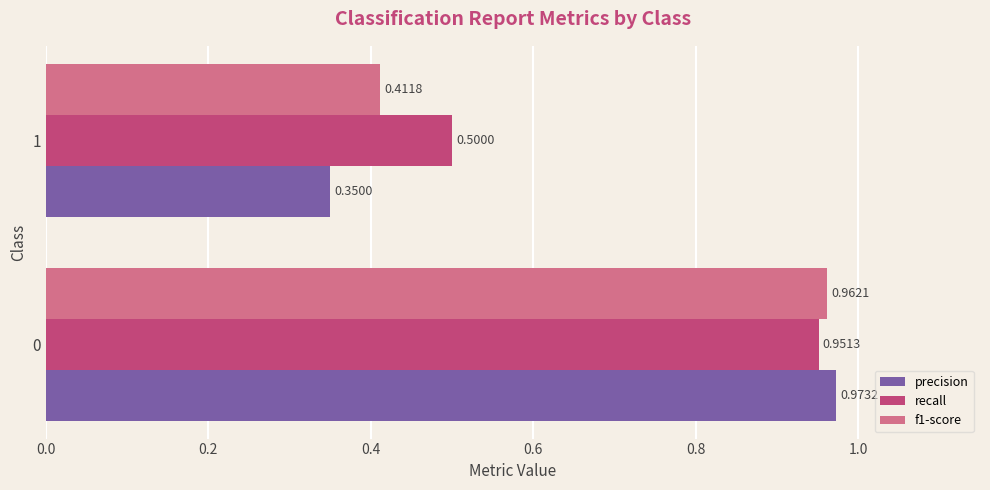

What is the sum of all precision values?

1.3